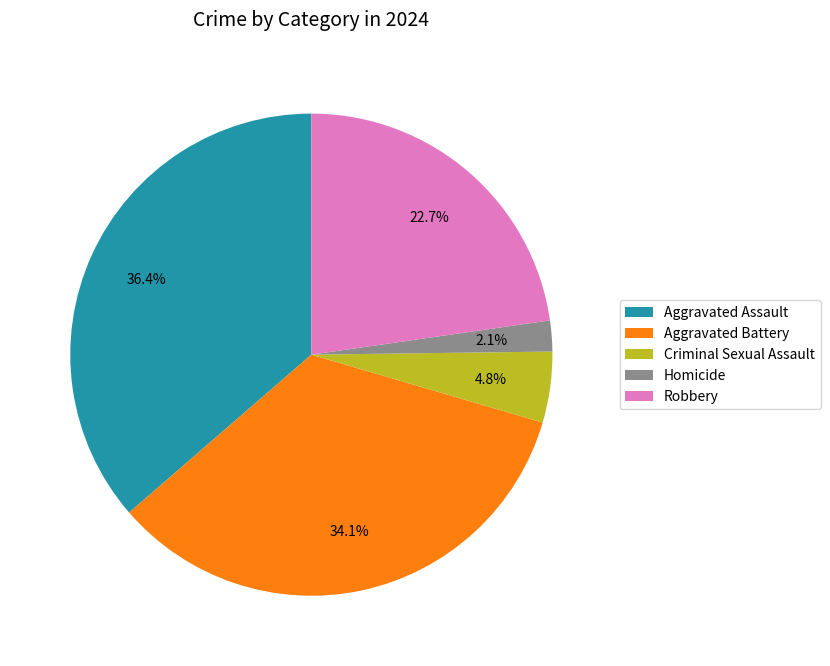

Is it true that Criminal Sexual Assault is 5% of the pie?

True